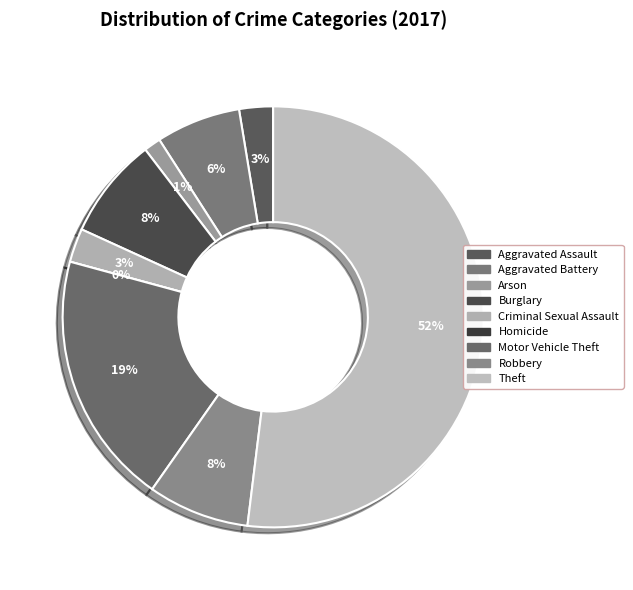

To the nearest percent, what is the combined percentage of Motor Vehicle Theft and Aggravated Battery?

26%